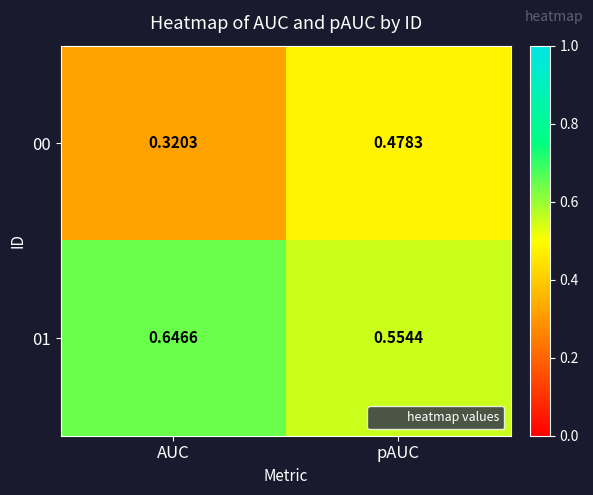

Is the value of 01 at AUC greater than the value of 00 at pAUC?

Yes